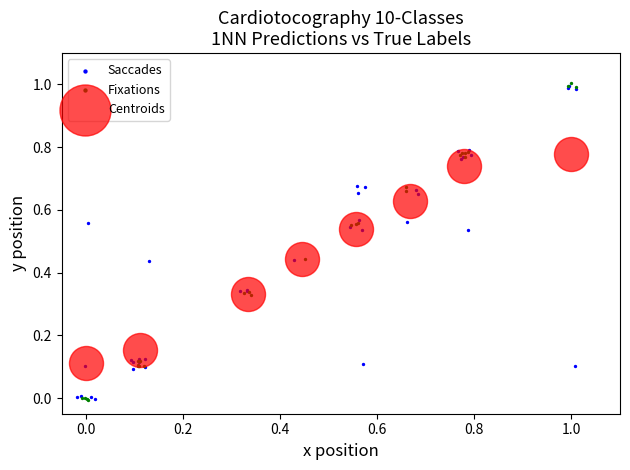

What are all the series names shown in the legend?

Saccades, Fixations, Centroids